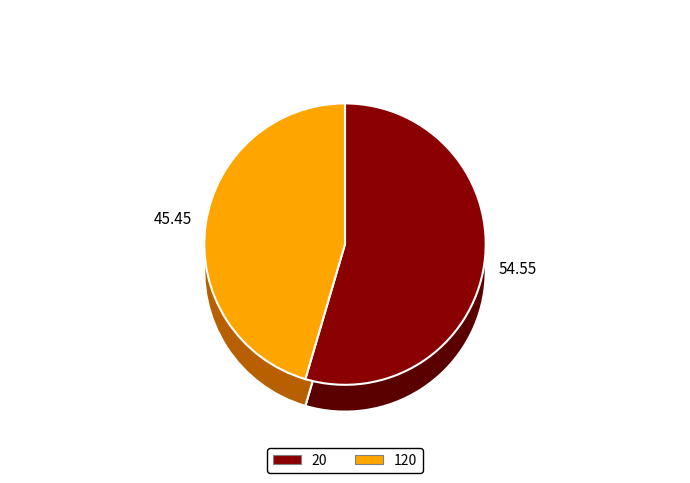

What percentage is NOT represented by 20?

45.5%